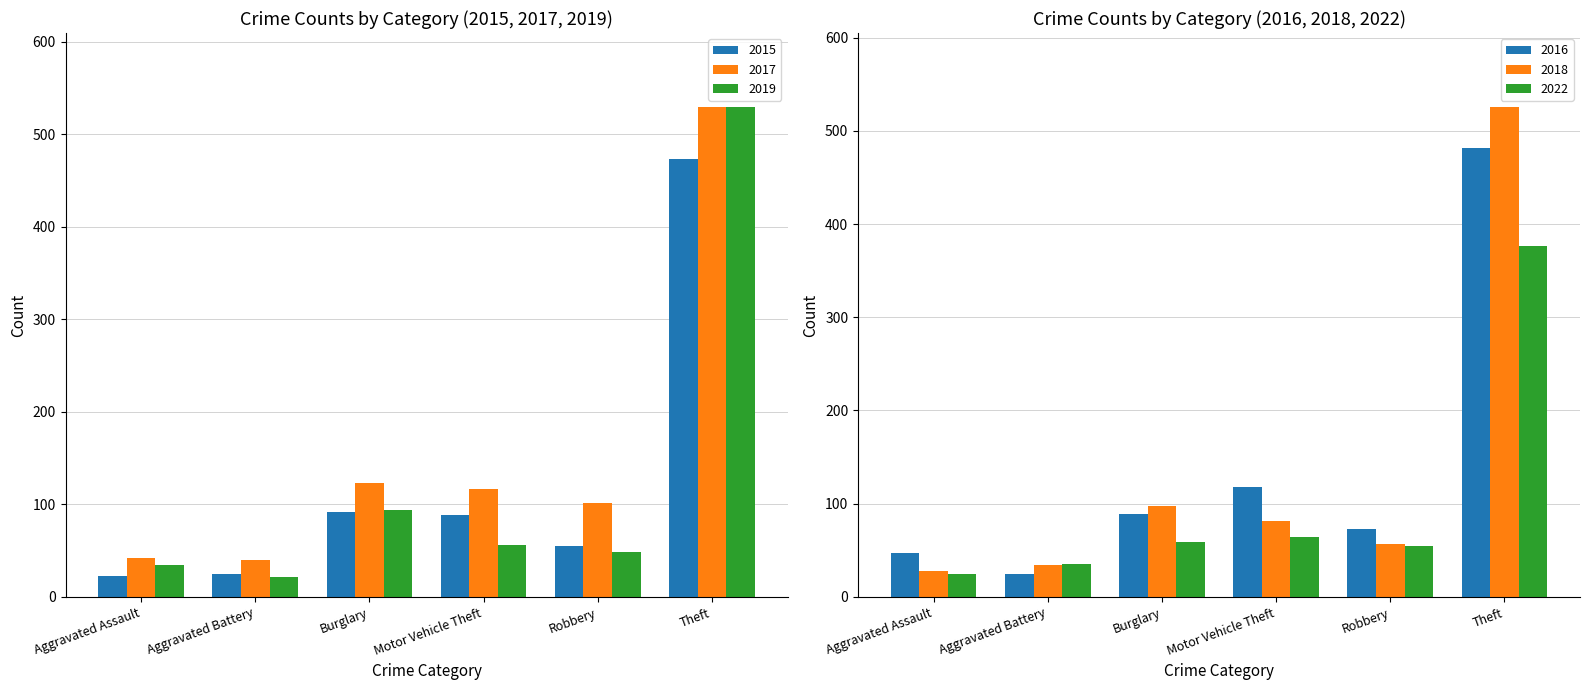

Which series has the largest total across all categories?

2017